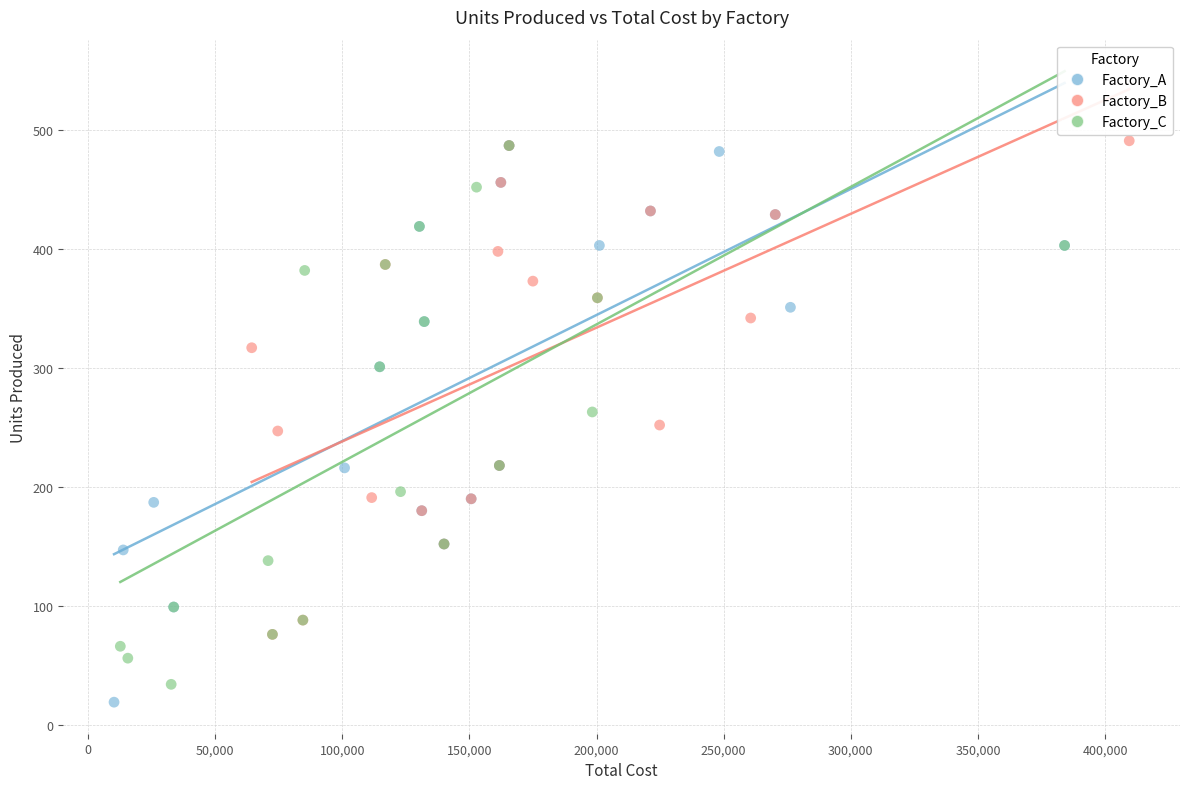

Which series has the widest spread of Y values?

Factory_A